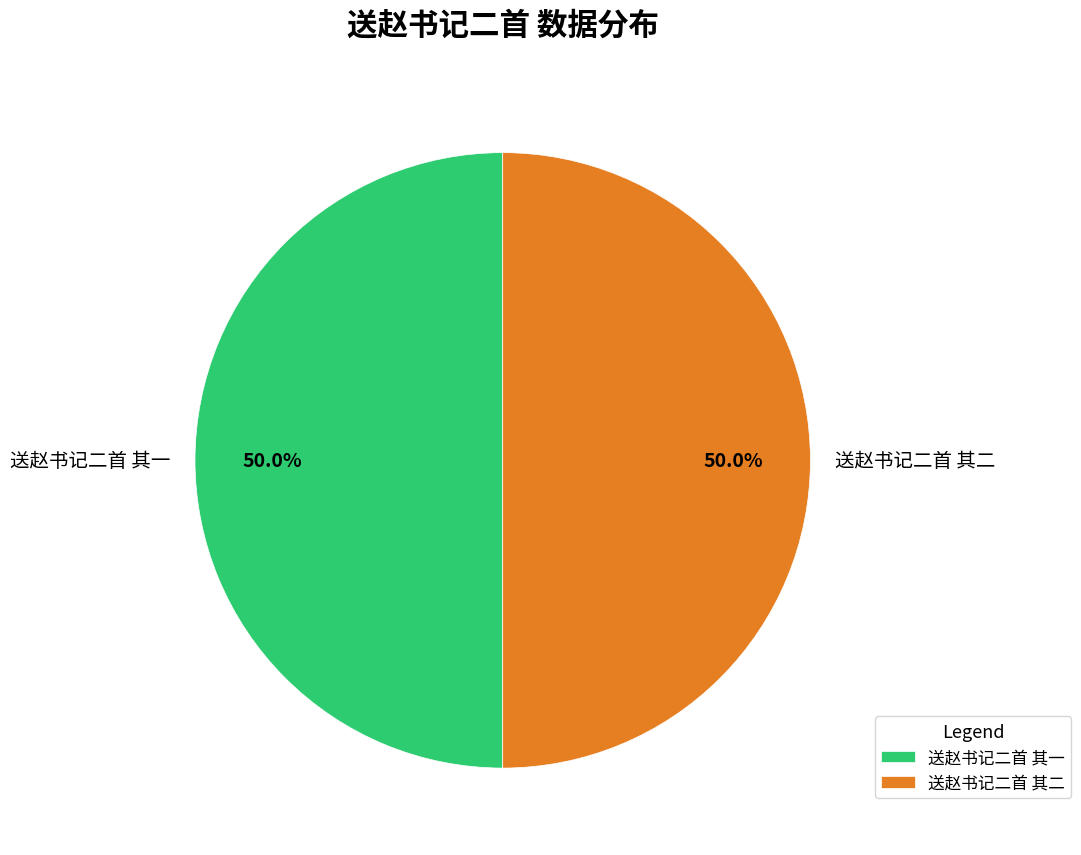

Approximately how many times larger is the value at 送赵书记二首 其二 compared to 送赵书记二首 其一?

1.0